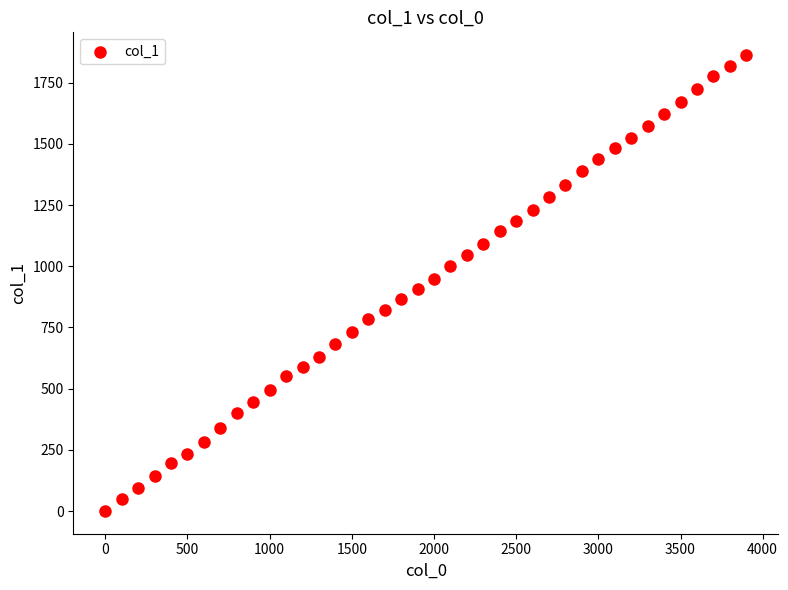

What is the range of Y values (max minus min)?

1861